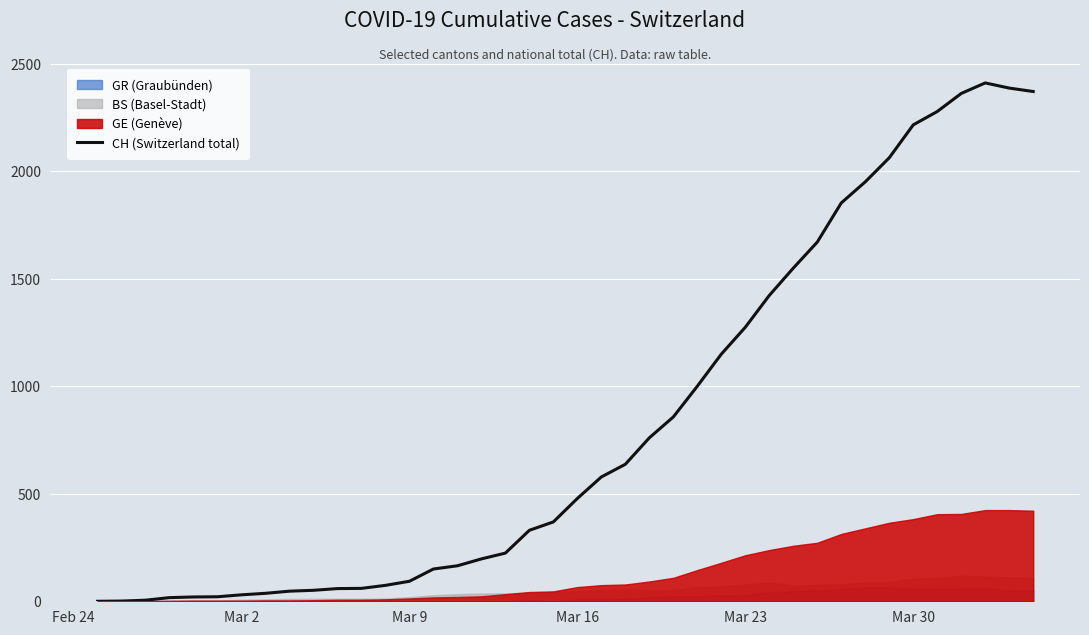

What is the value of the 21st point from the left?

478